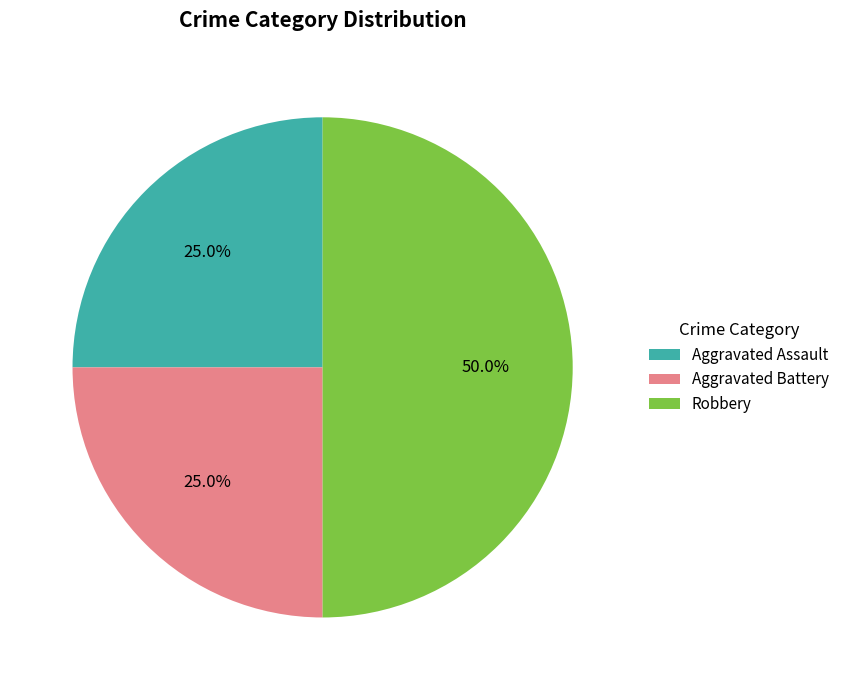

True or false: Aggravated Assault accounts for 25% of the total.

True